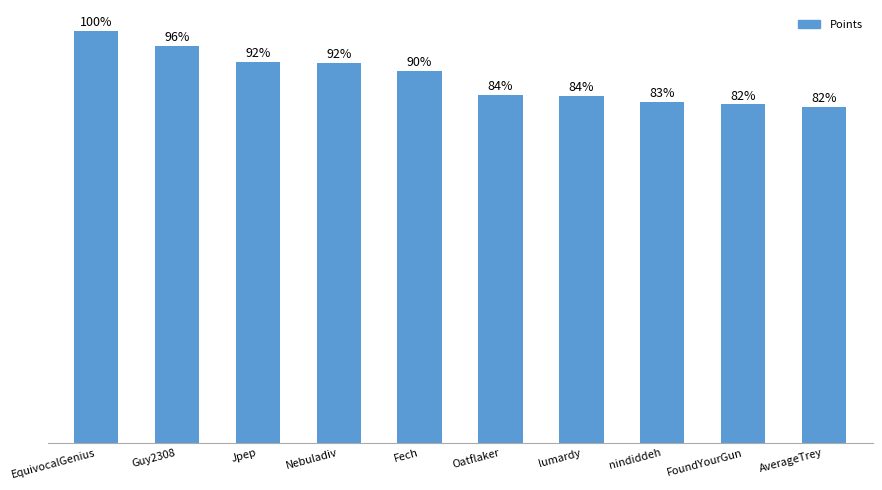

Are the bars horizontal?

No